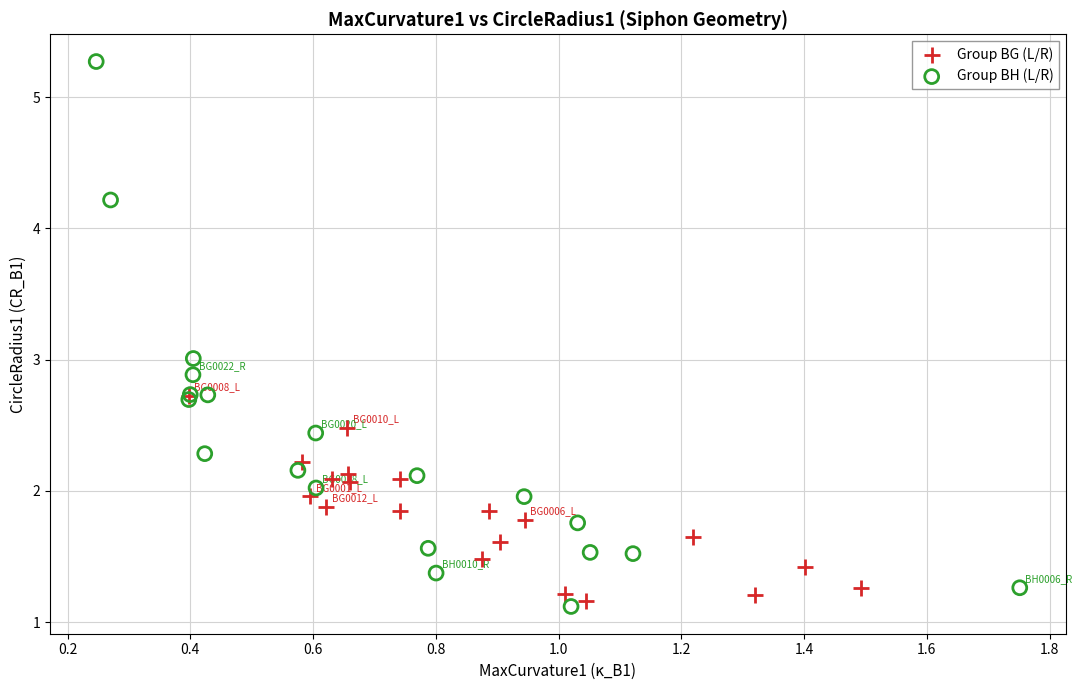

What are all the series names shown in the legend?

Group BG (L/R), Group BH (L/R)